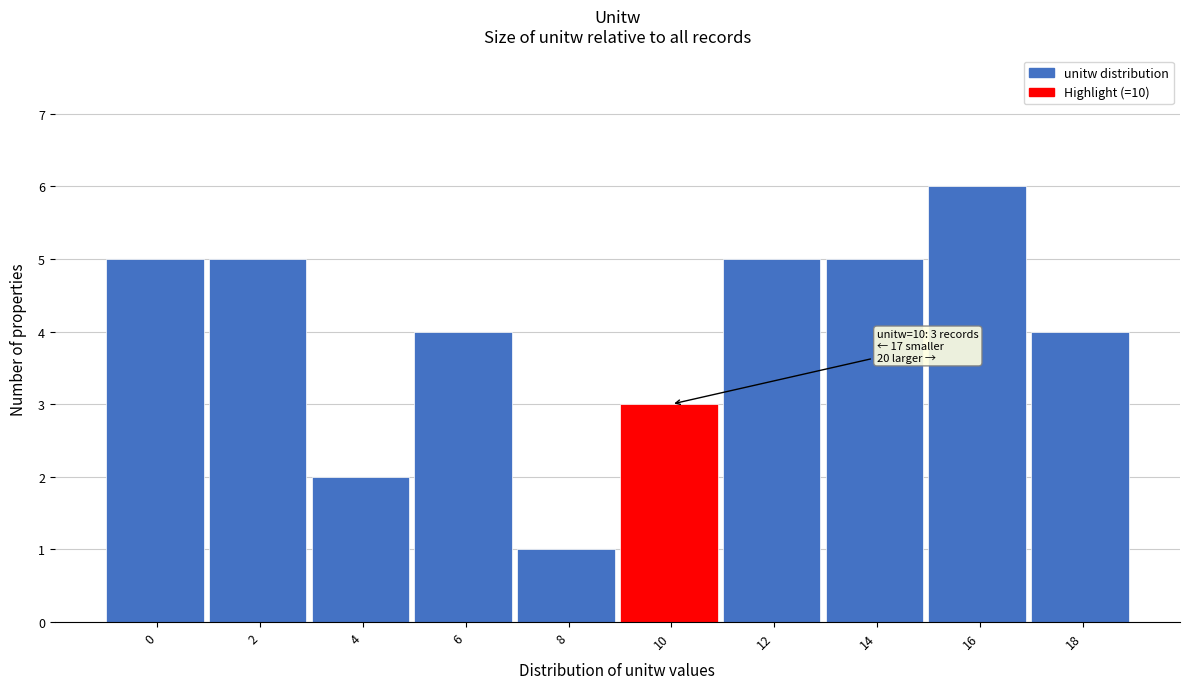

Reading right to left, transcribe all the data shown in this chart.

18=4	16=6	14=5	12=5	10=3	8=1	6=4	4=2	2=5	0=5